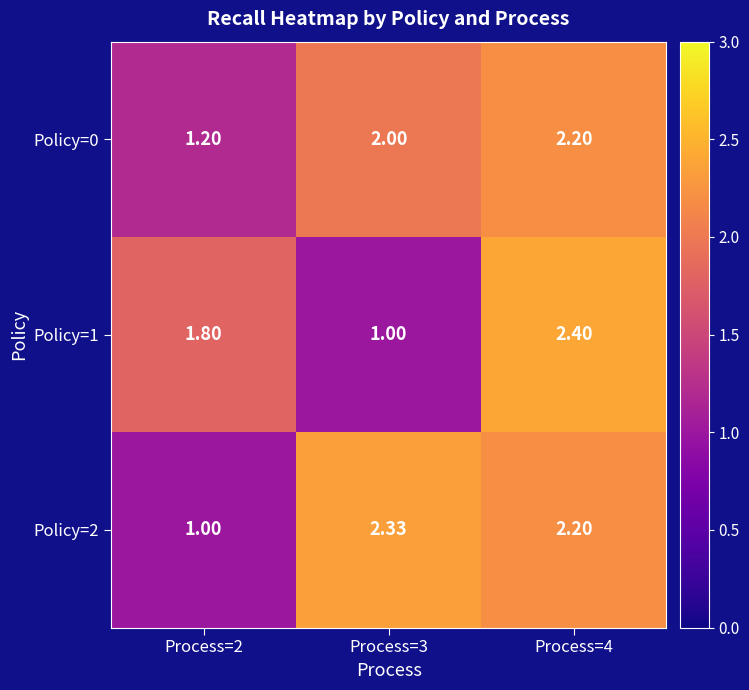

Is the value of Policy=2 at Process=2 greater than the value of Policy=1 at Process=4?

No